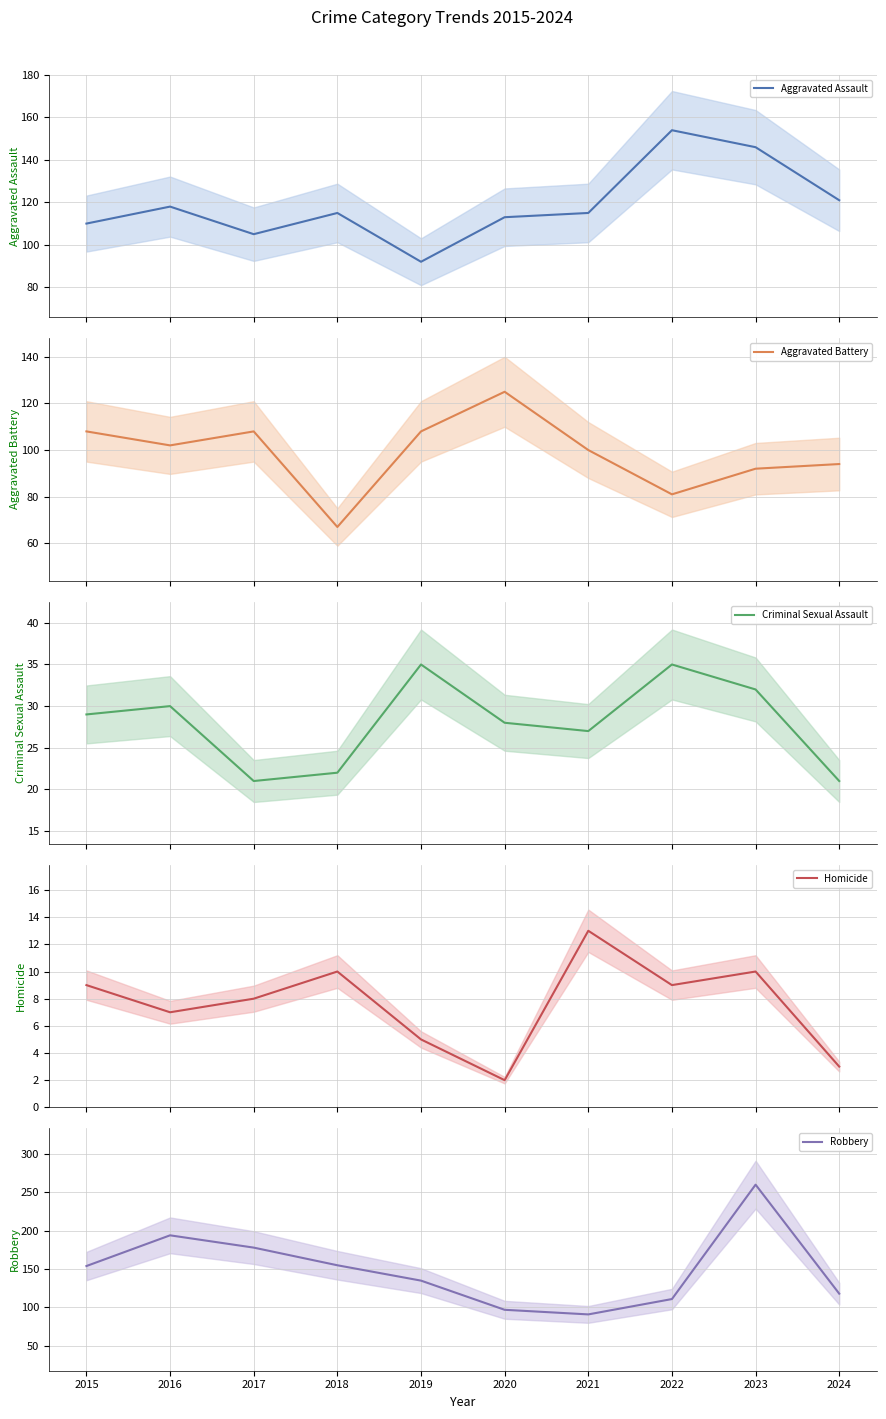

Reading left to right, extract all data points from this chart.

Aggravated Assault: 110	118	105	115	92	113	115	154	146	121
Aggravated Battery: 108	102	108	67	108	125	100	81	92	94
Criminal Sexual Assault: 29	30	21	22	35	28	27	35	32	21
Homicide: 9	7	8	10	5	2	13	9	10	3
Robbery: 154	194	178	155	135	97	91	111	260	118